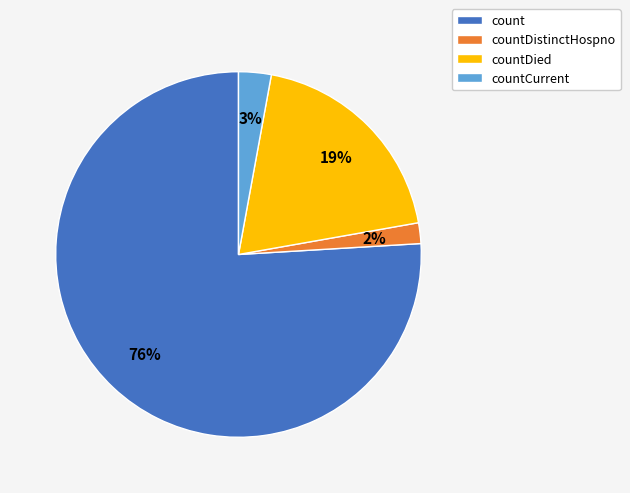

The count slice represents 76% of the pie. True or false?

True